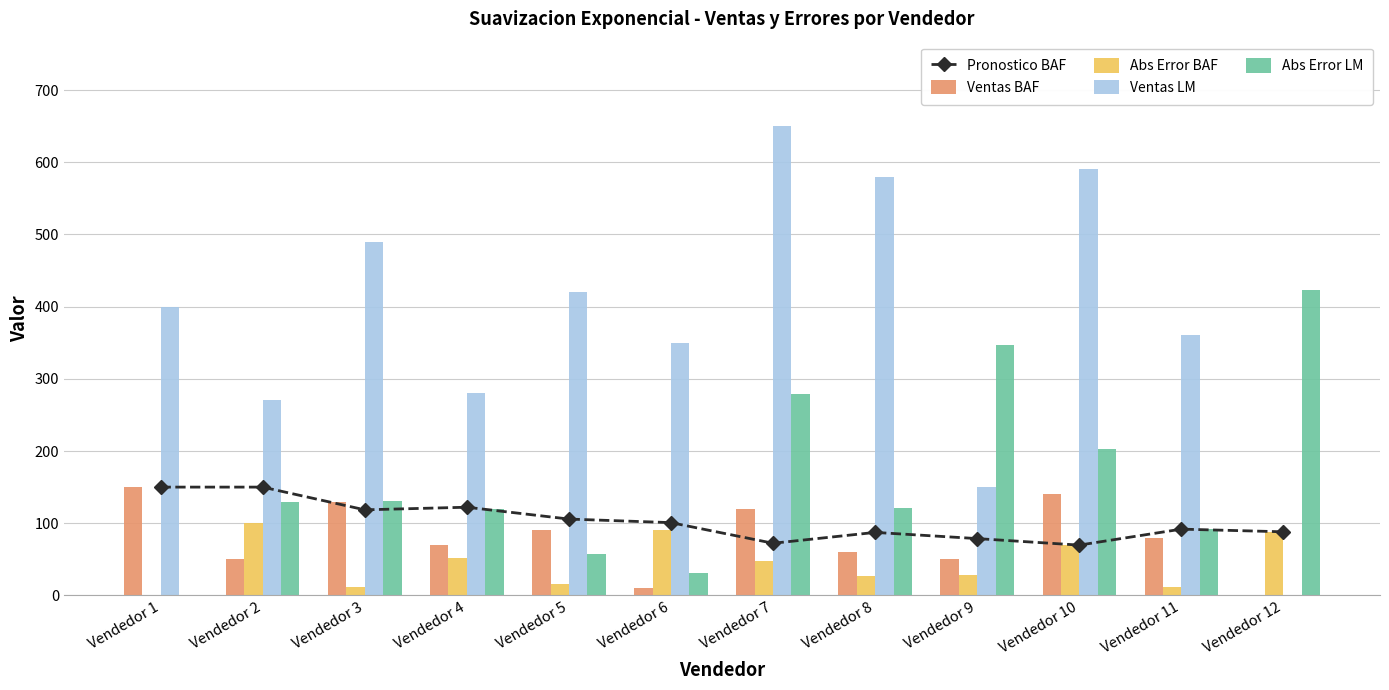

What is the sum of all Abs Error LM values?

1932.8